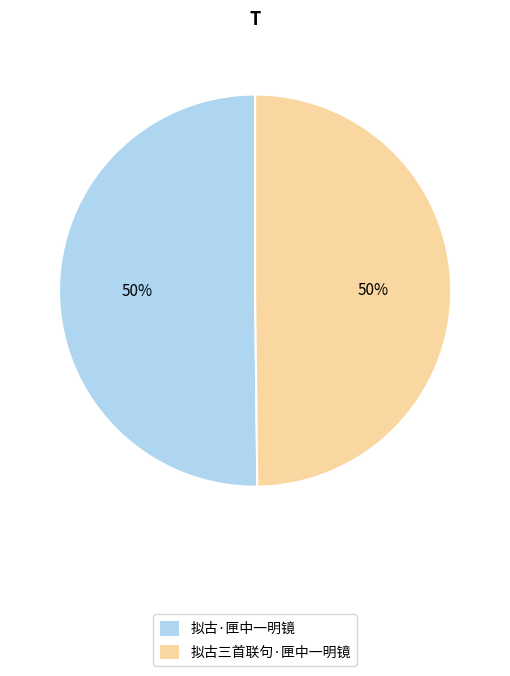

To the nearest percent, what percentage of the pie is 拟古三首联句·匣中一明镜?

50%